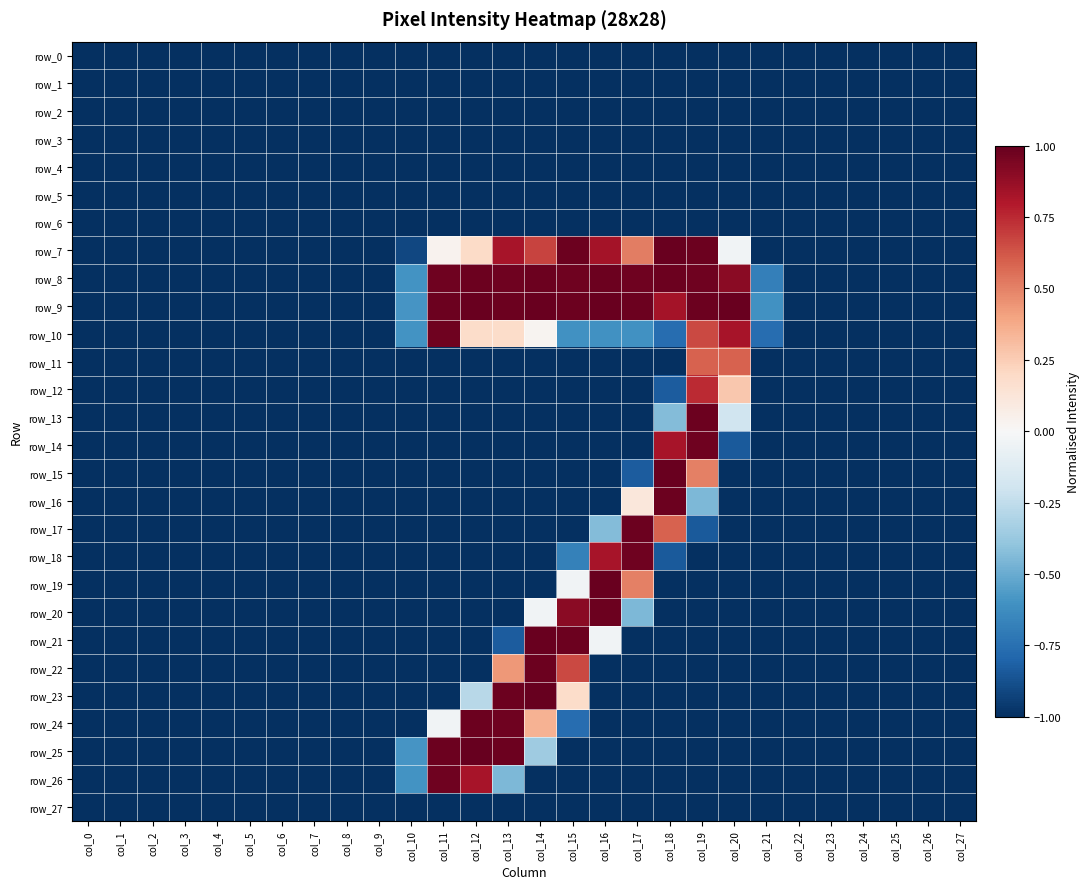

What is the sum of all row_6 values?

-28.0